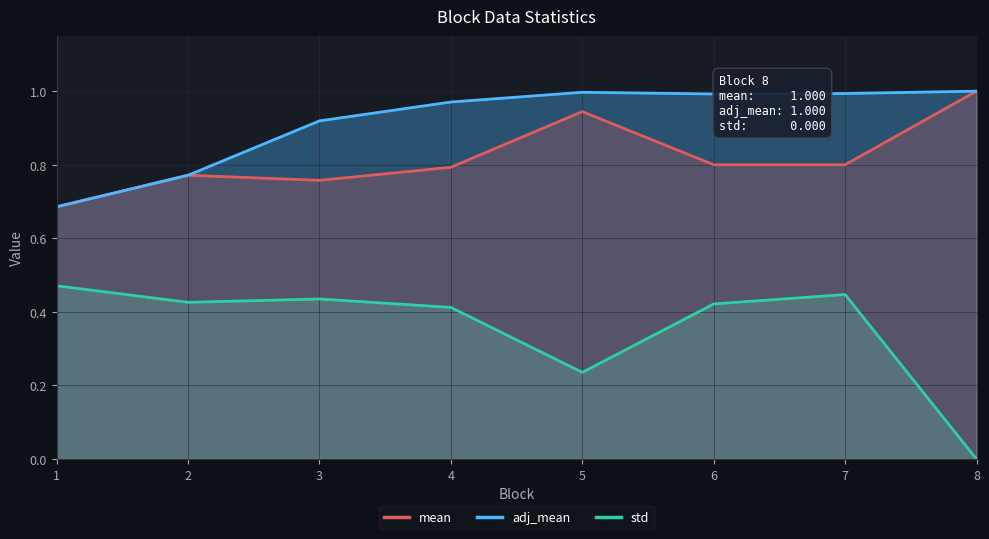

How many lines are shown in the chart?

3